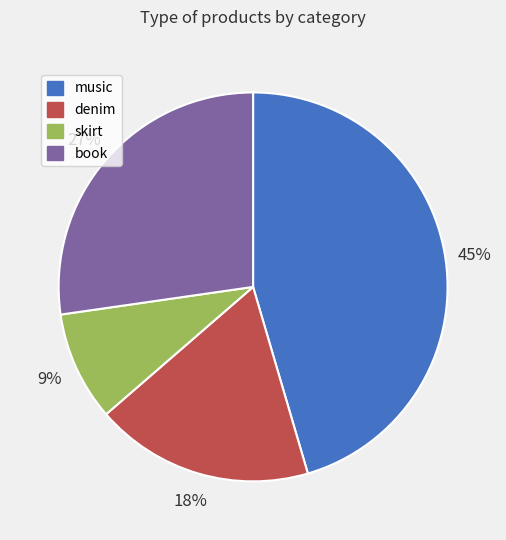

To the nearest percent, what portion does denim represent?

18%